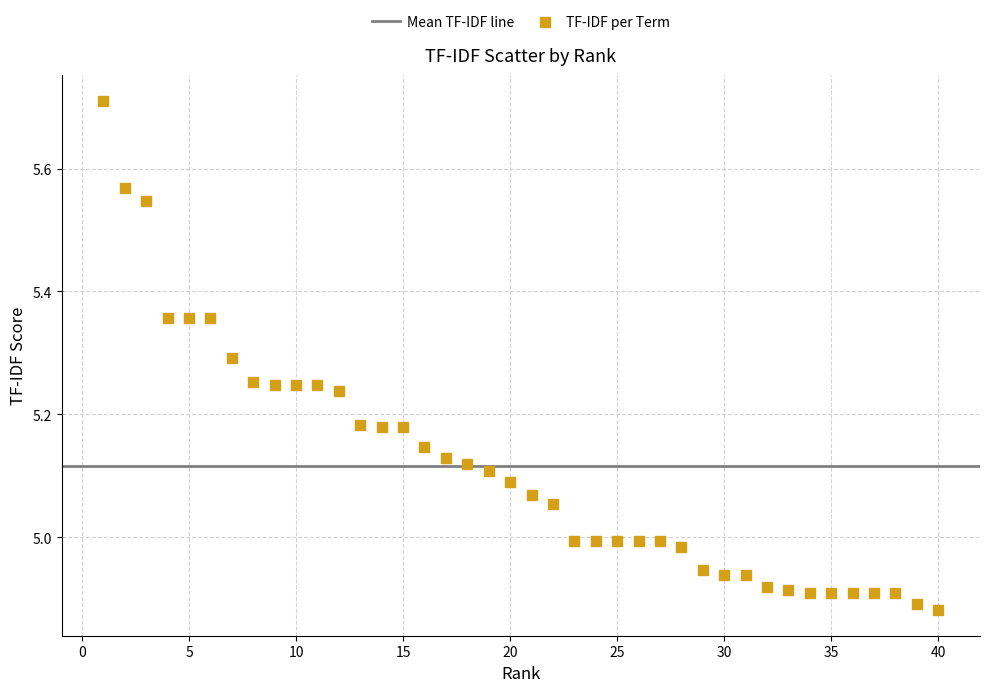

What is the range of X values (max minus min)?

39.0